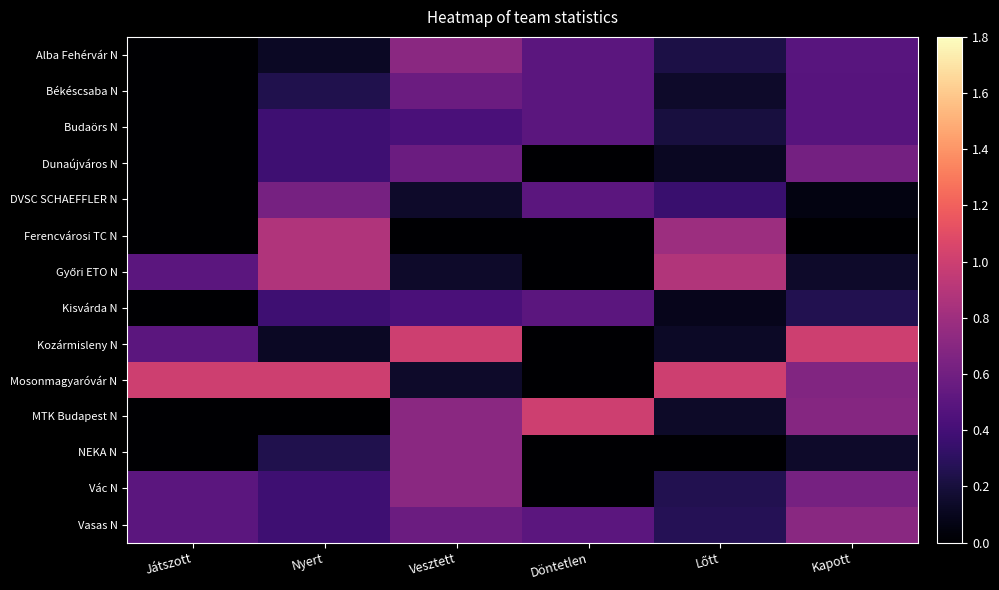

Which category has the lowest value across all series?

Játszott